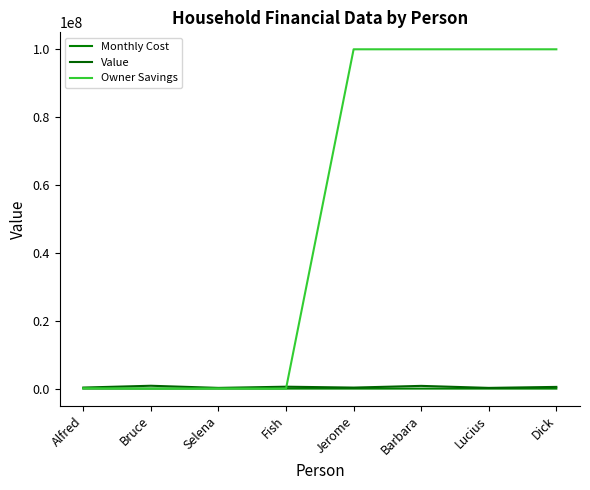

What is the sum of the Value values at Jerome and Alfred?

606900